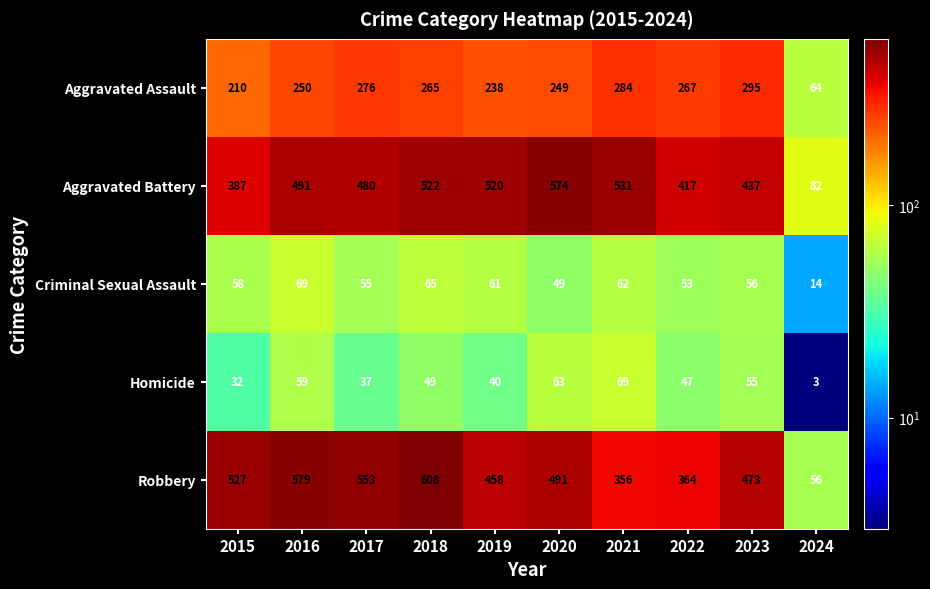

At which category is the sum across all series the highest?

2018